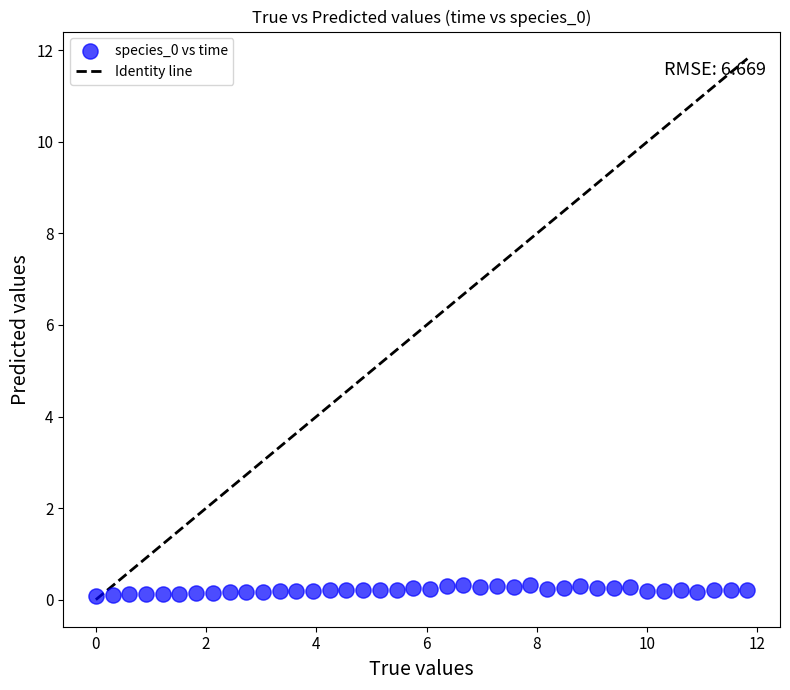

What is the range of X values (max minus min)?

11.8